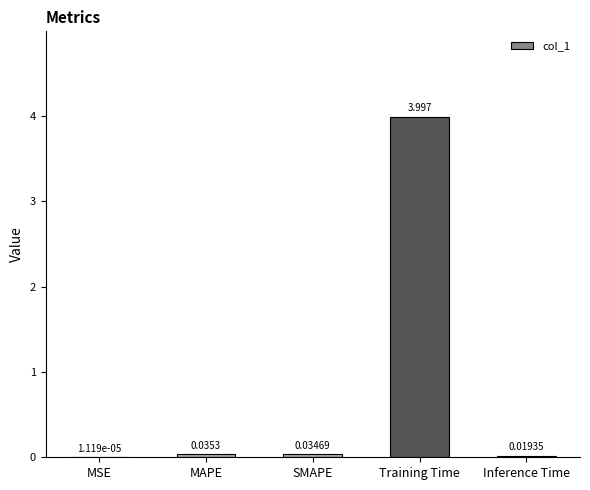

Between MSE and Inference Time, which is larger?

Inference Time